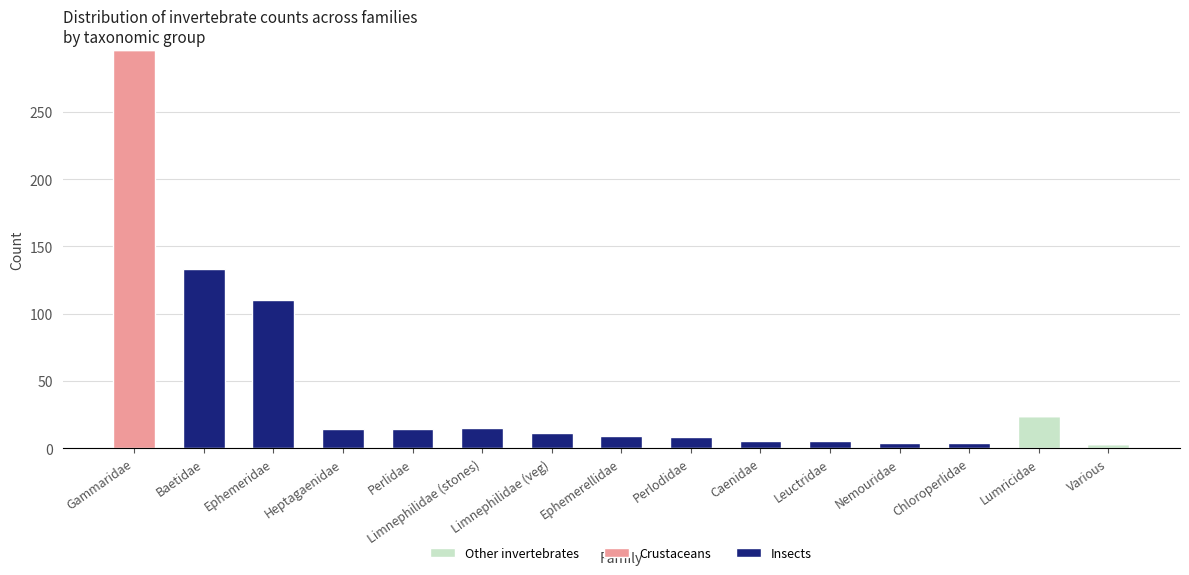

What is the total value across all series at Limnephilidae (stones)?

15